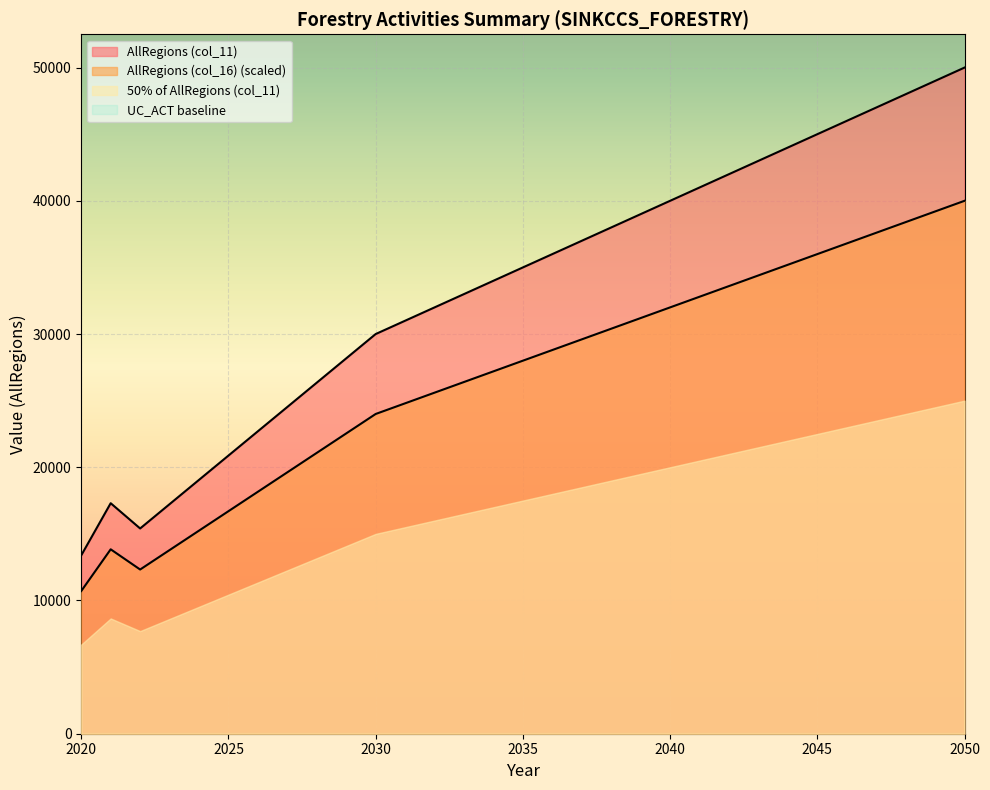

Between 2049 and 2023, which is larger?

2049